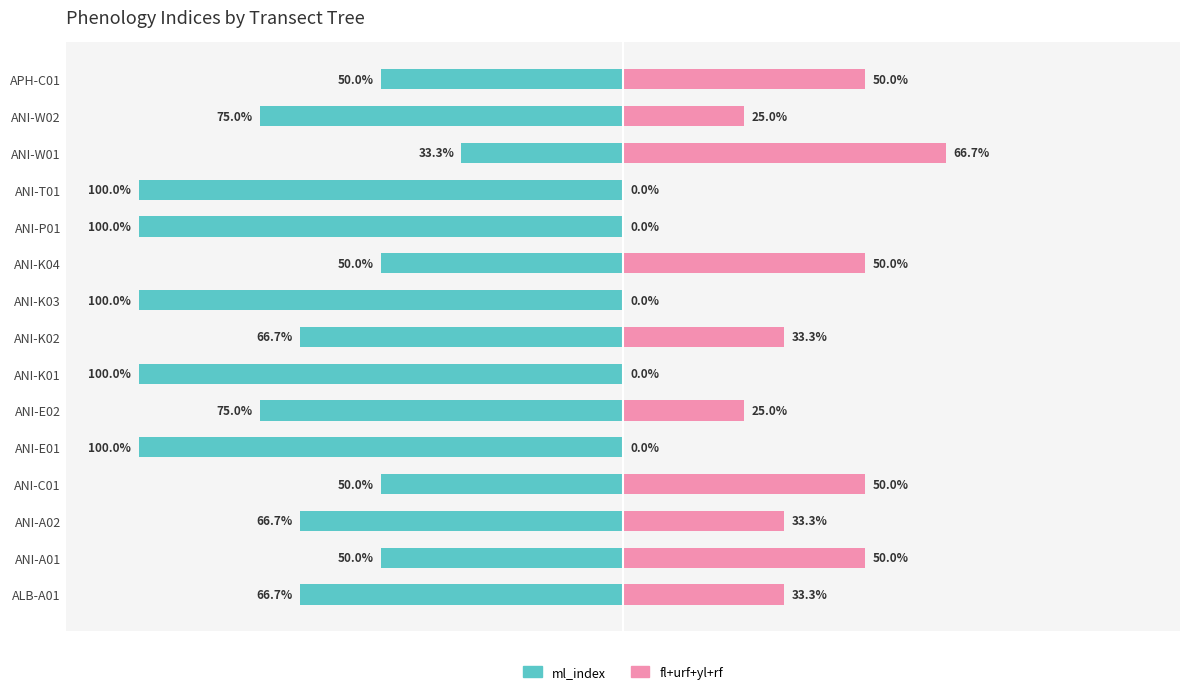

How many values in fl+urf+yl+rf are above zero?

10